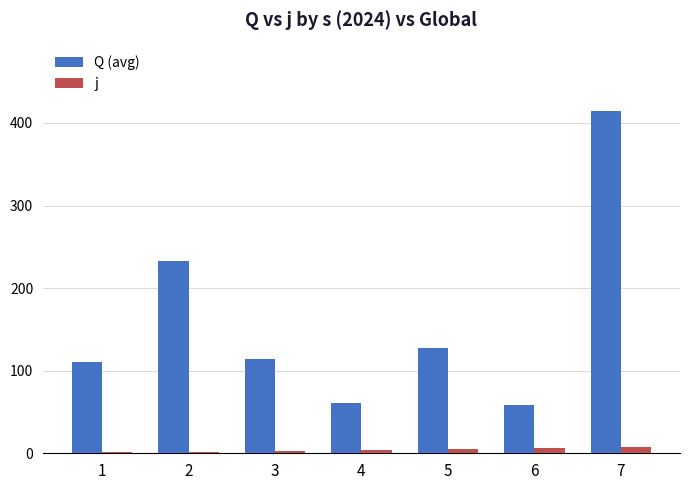

Is it true that Q (avg) equals 59.0 at 6?

True